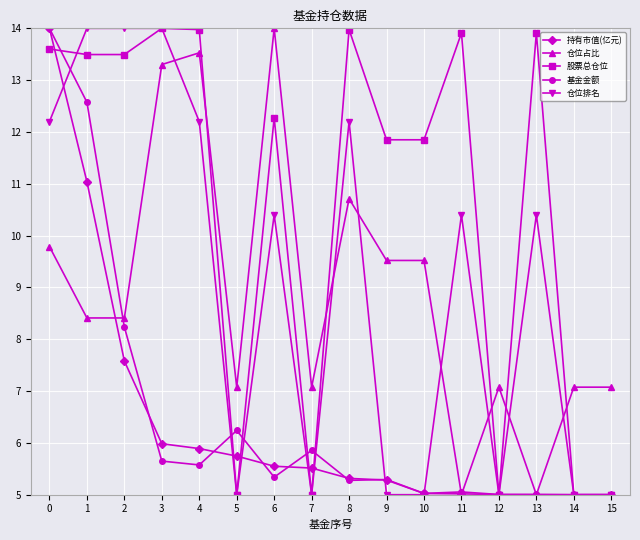

At how many categories does at least one series exceed 10?

11